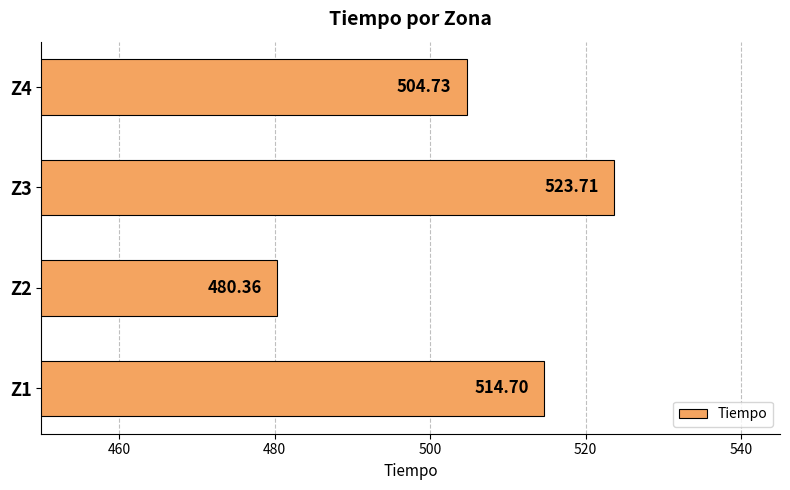

Between Z2 and Z1, which is larger?

Z1